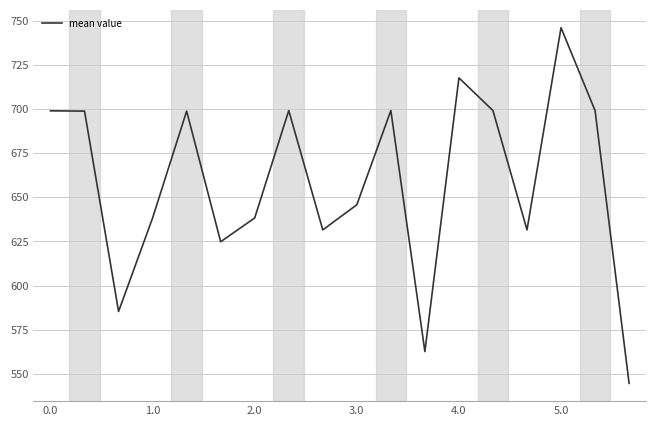

What is the difference between the maximum and minimum values?

201.2